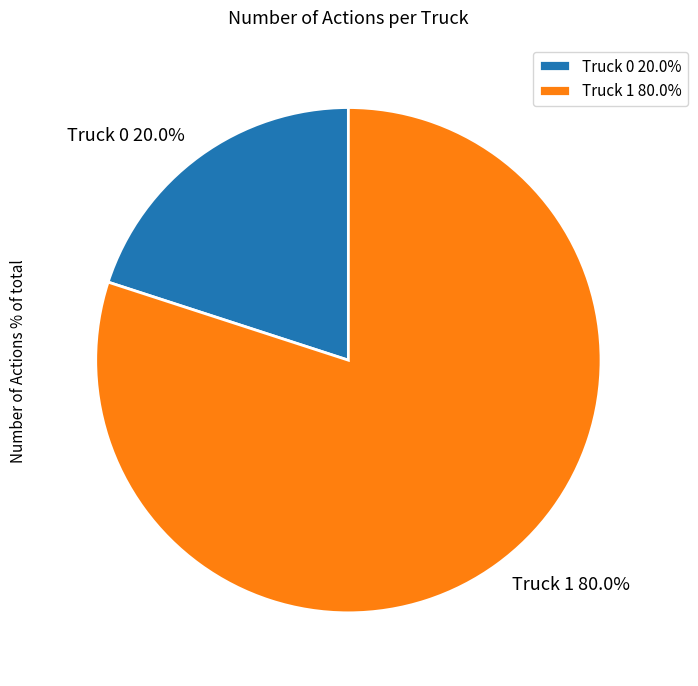

How much of the chart is everything except Truck 0?

80.0%